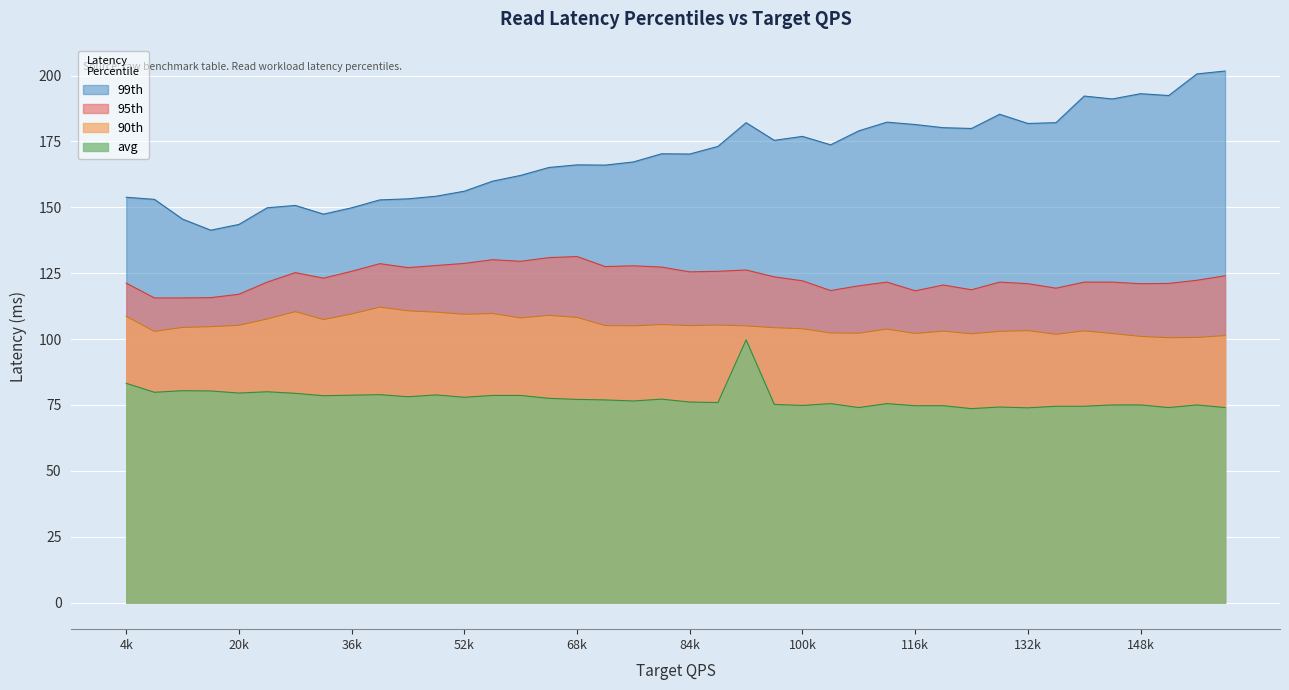

True or false: 90th and 99th cross at least once.

False